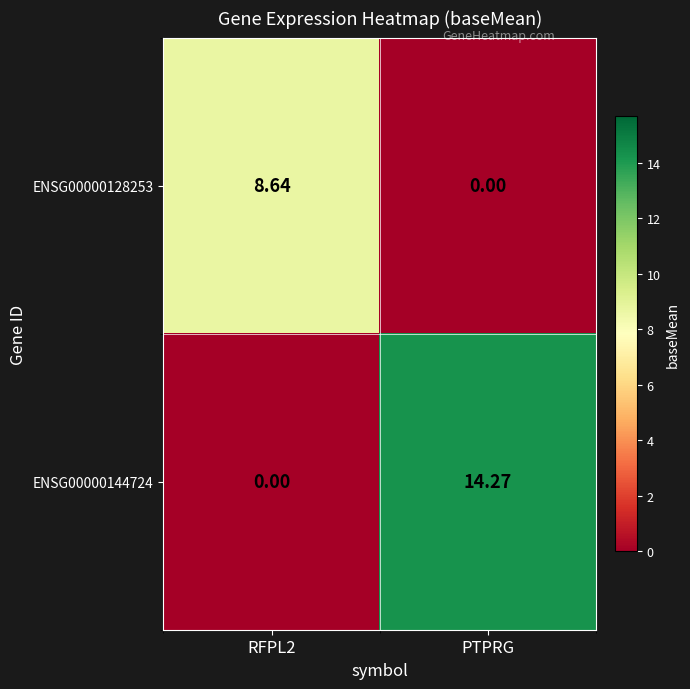

Which series has the widest spread of values?

ENSG00000144724